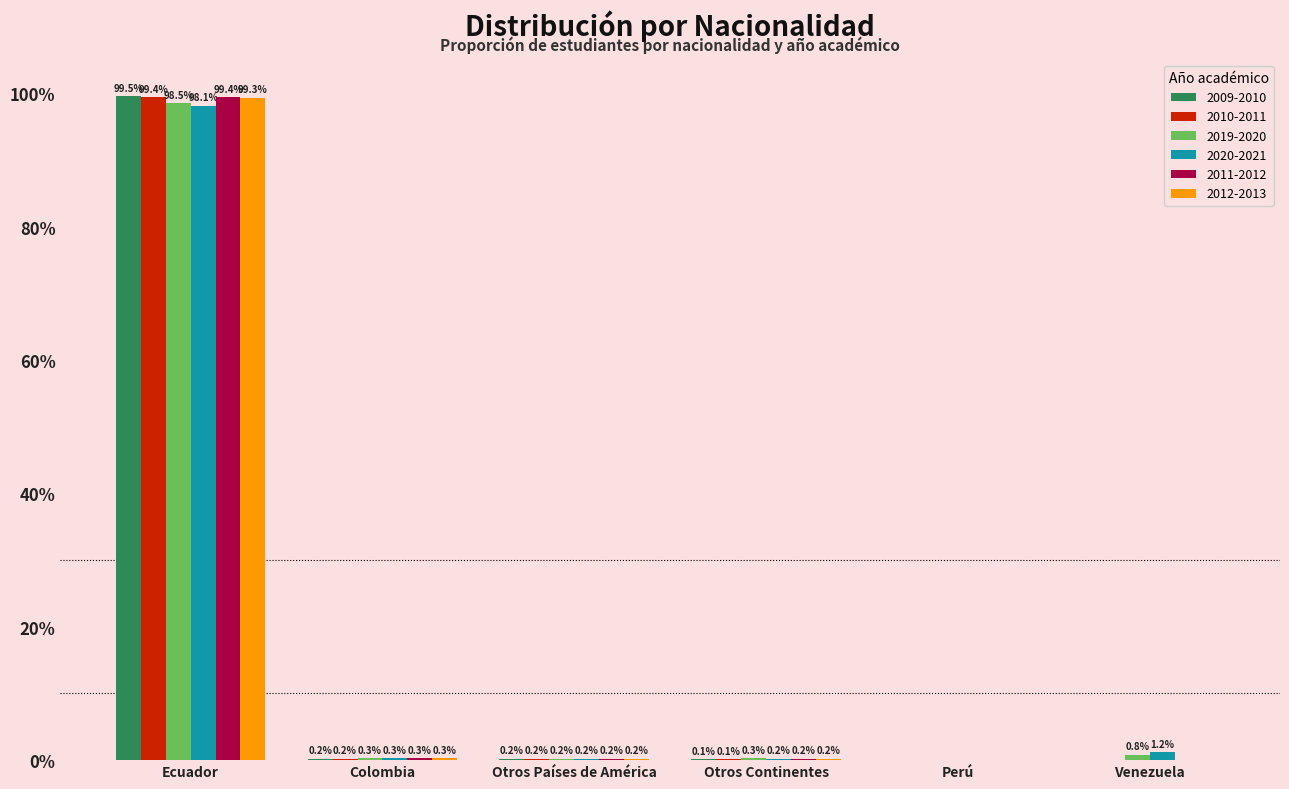

List the series in order of their peak value, highest first.

2009-2010, 2010-2011, 2011-2012, 2012-2013, 2019-2020, 2020-2021